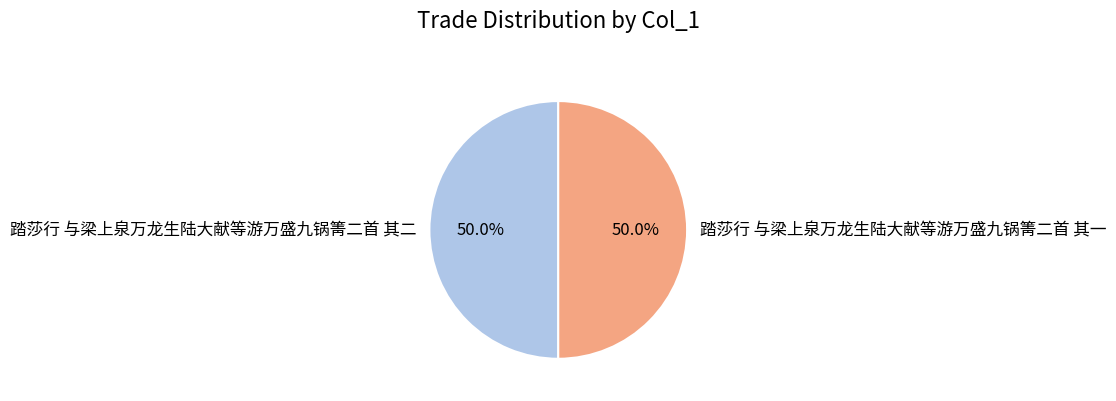

To the nearest percent, what percentage of the pie is 踏莎行 与梁上泉万龙生陆大献等游万盛九锅箐二首 其二?

50%